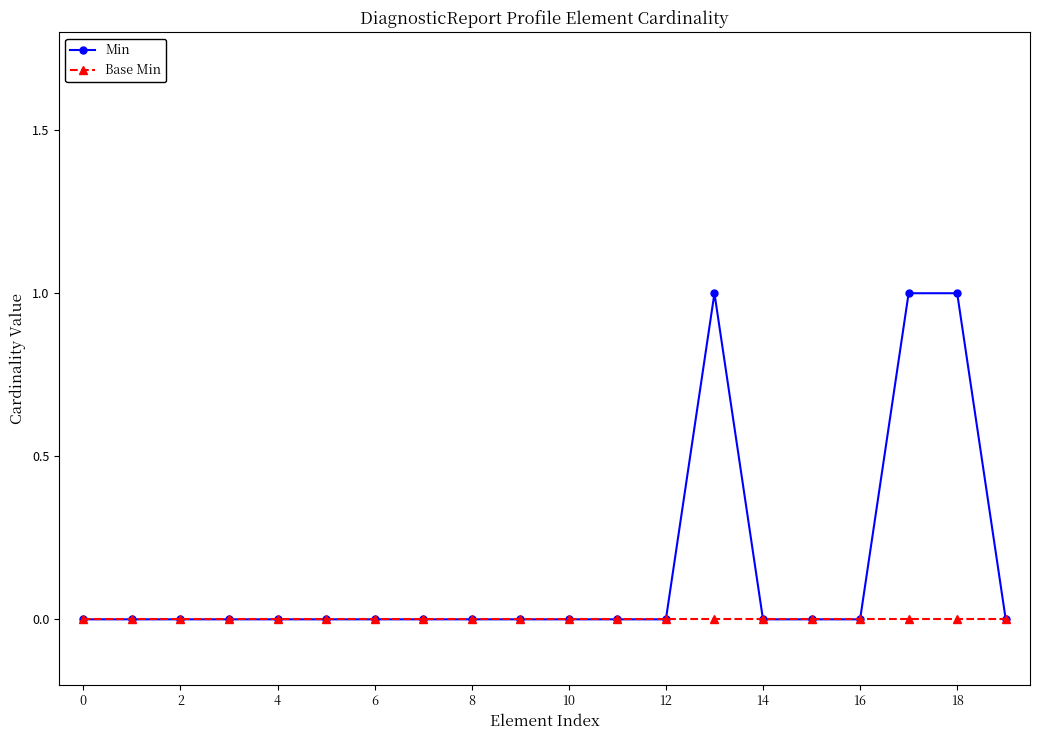

What is the maximum value shown in the chart?

1